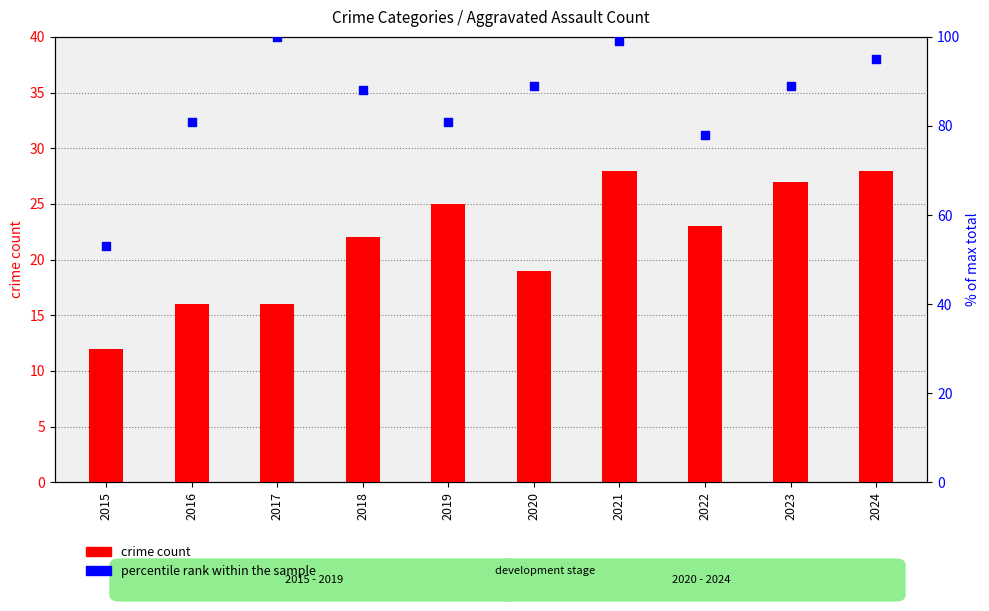

At how many categories does at least one series exceed 25?

10